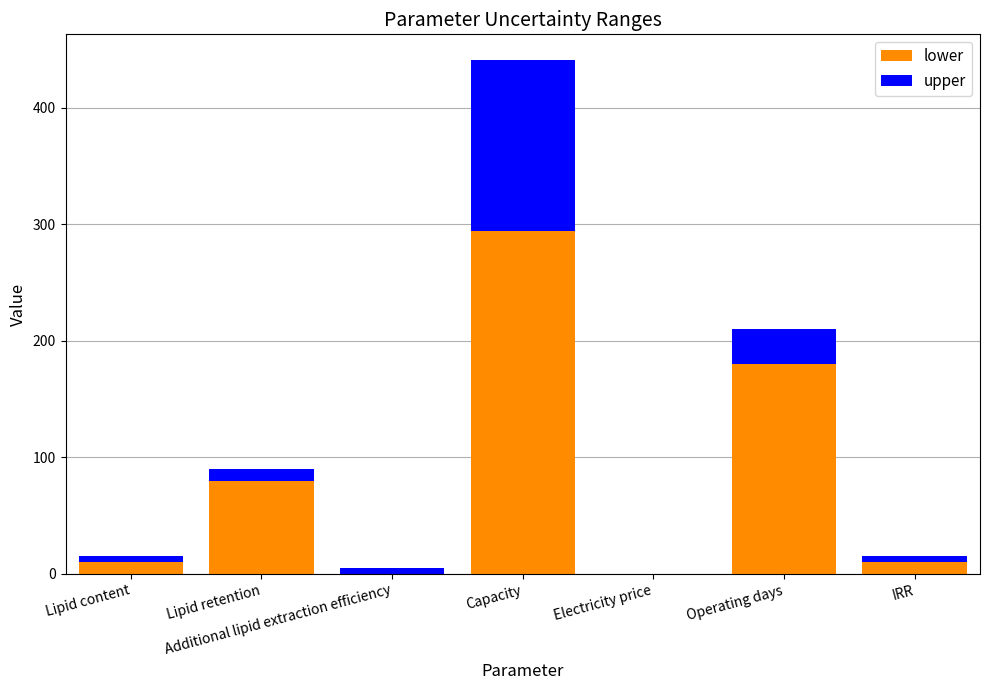

At which label does lower reach its peak?

Capacity